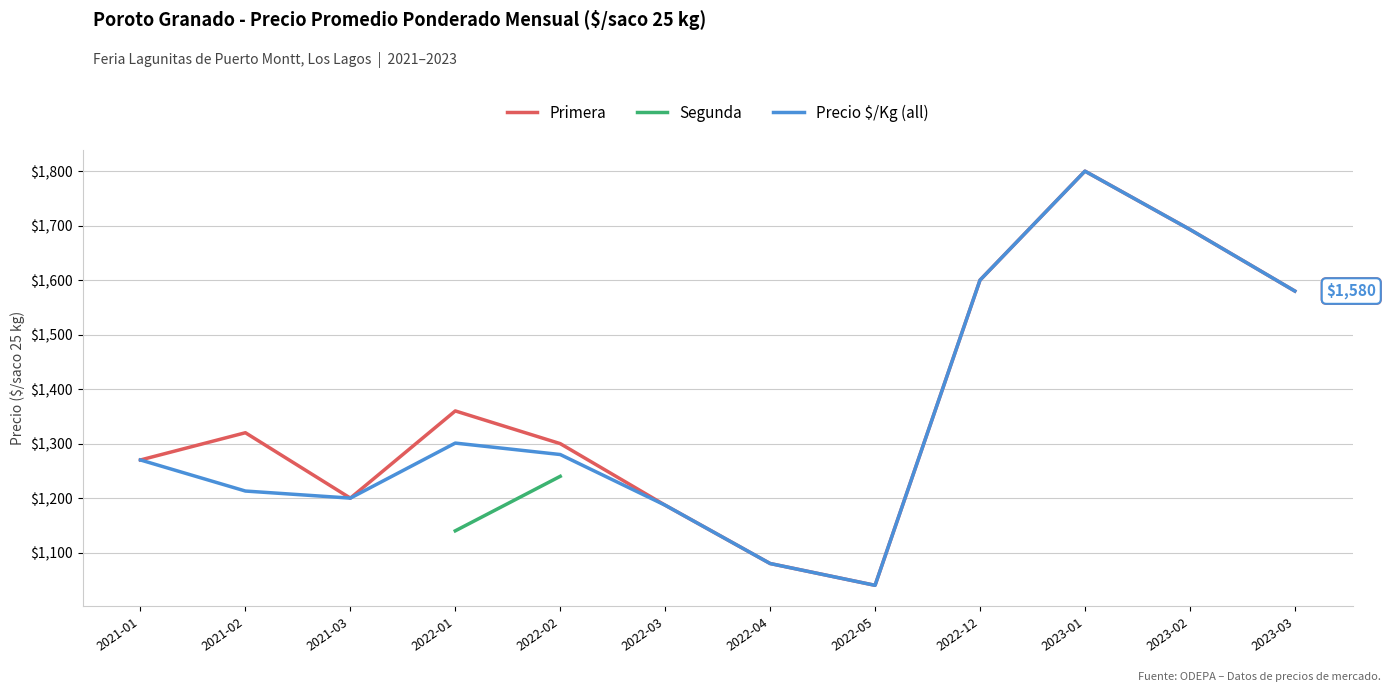

How many lines are shown in the chart?

3